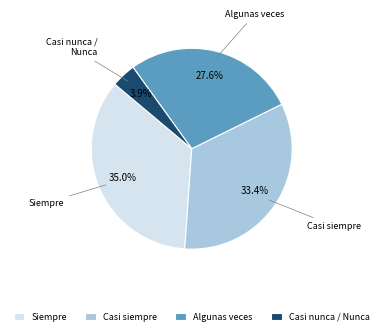

To the nearest percent, what is the difference between the Algunas veces and Casi nunca / Nunca slice percentages?

24%